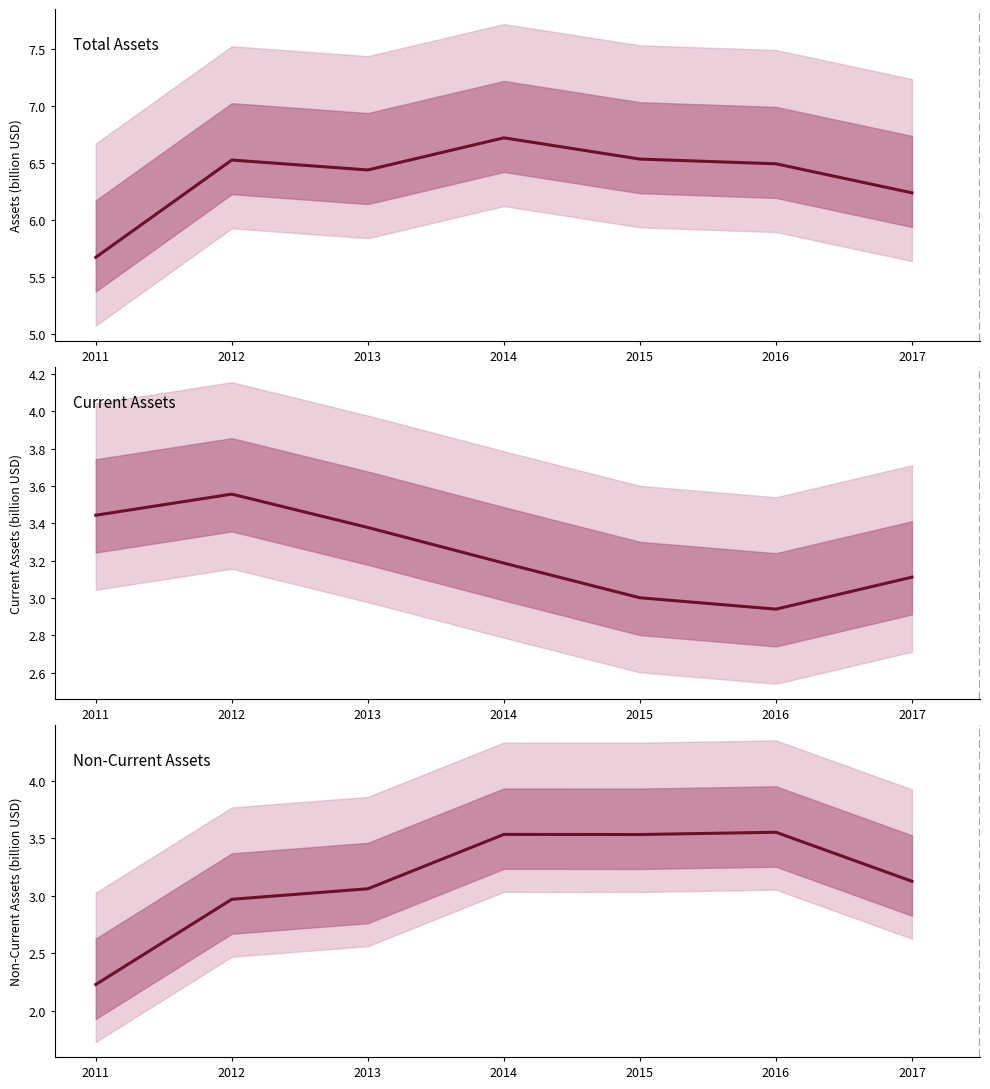

How many times do assetsc and assetsnc cross each other?

1